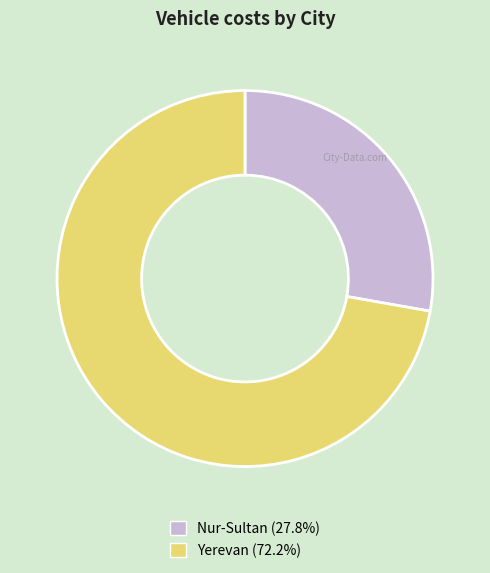

Rank the categories by value from highest to lowest.

Yerevan, Nur-Sultan